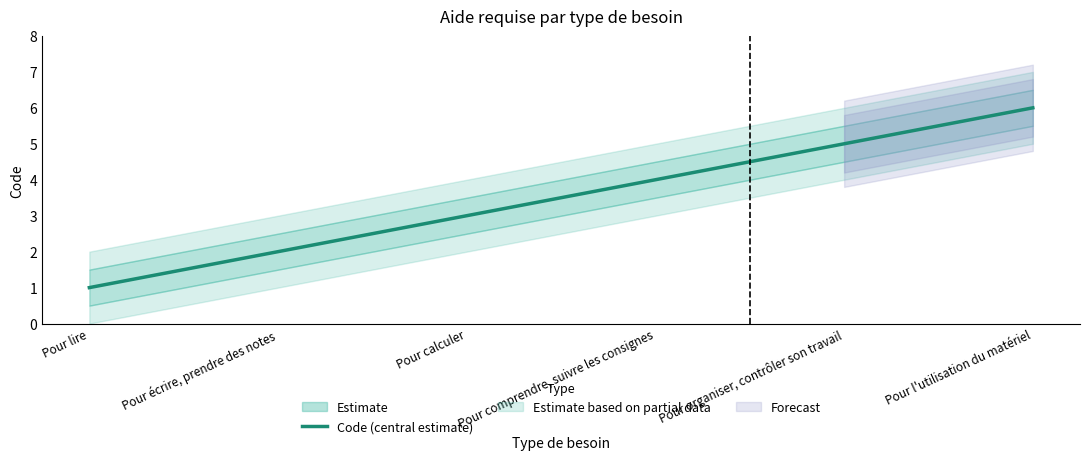

What is the difference between the maximum and minimum values?

5